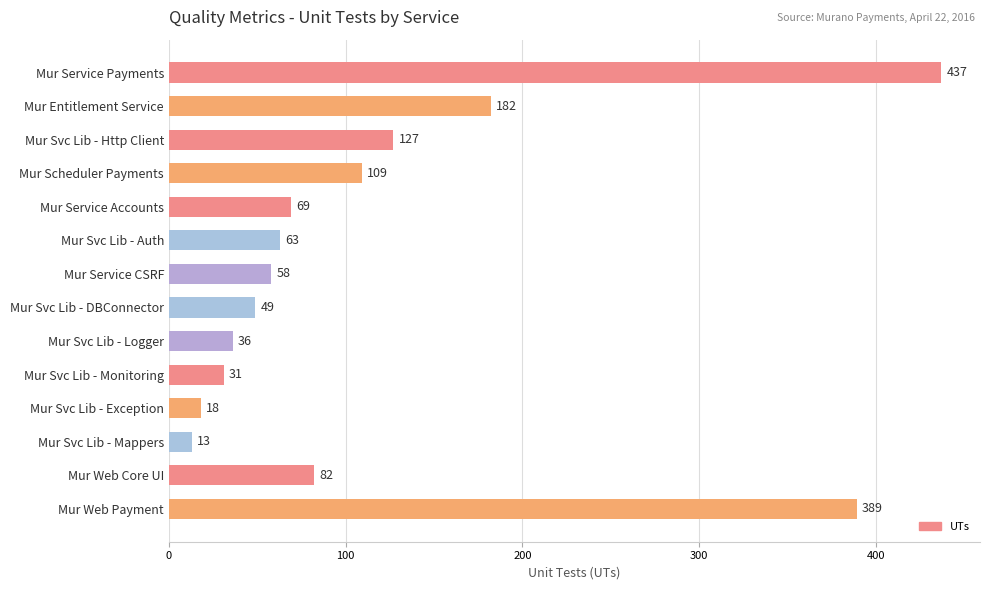

Rank the categories by value from highest to lowest.

Mur Service Payments, Mur Web Payment, Mur Entitlement Service, Mur Svc Lib - Http Client, Mur Scheduler Payments, Mur Web Core UI, Mur Service Accounts, Mur Svc Lib - Auth, Mur Service CSRF, Mur Svc Lib - DBConnector, Mur Svc Lib - Logger, Mur Svc Lib - Monitoring, Mur Svc Lib - Exception, Mur Svc Lib - Mappers